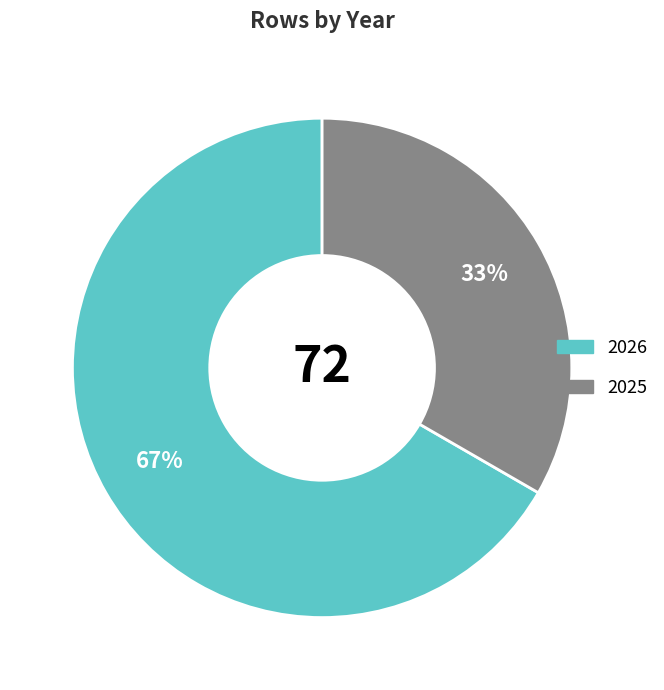

What is the largest slice in the pie chart?

2026